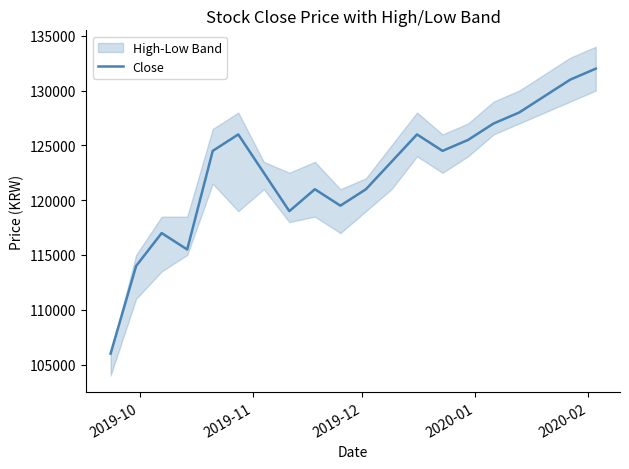

What is the highest value of the Close series?

132000